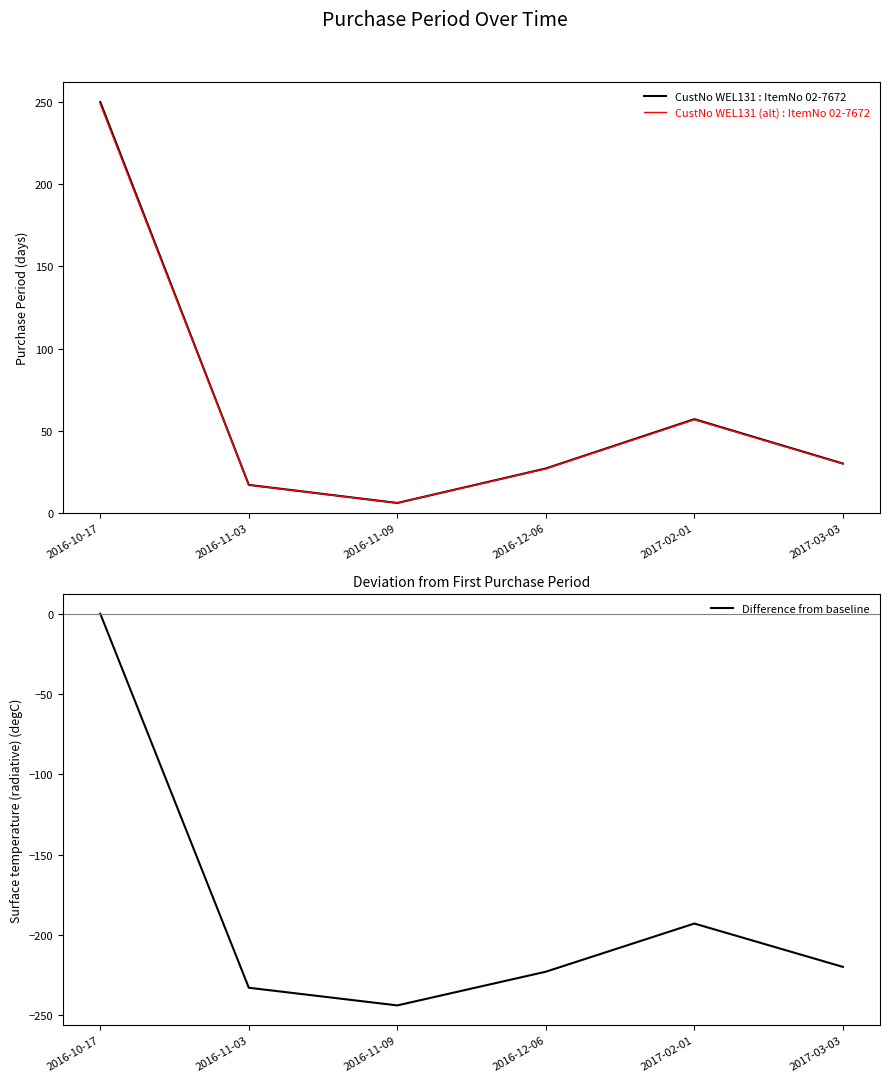

Where is the first local maximum for CustNo WEL131 (alt) : ItemNo 02-7672?

2017-02-01